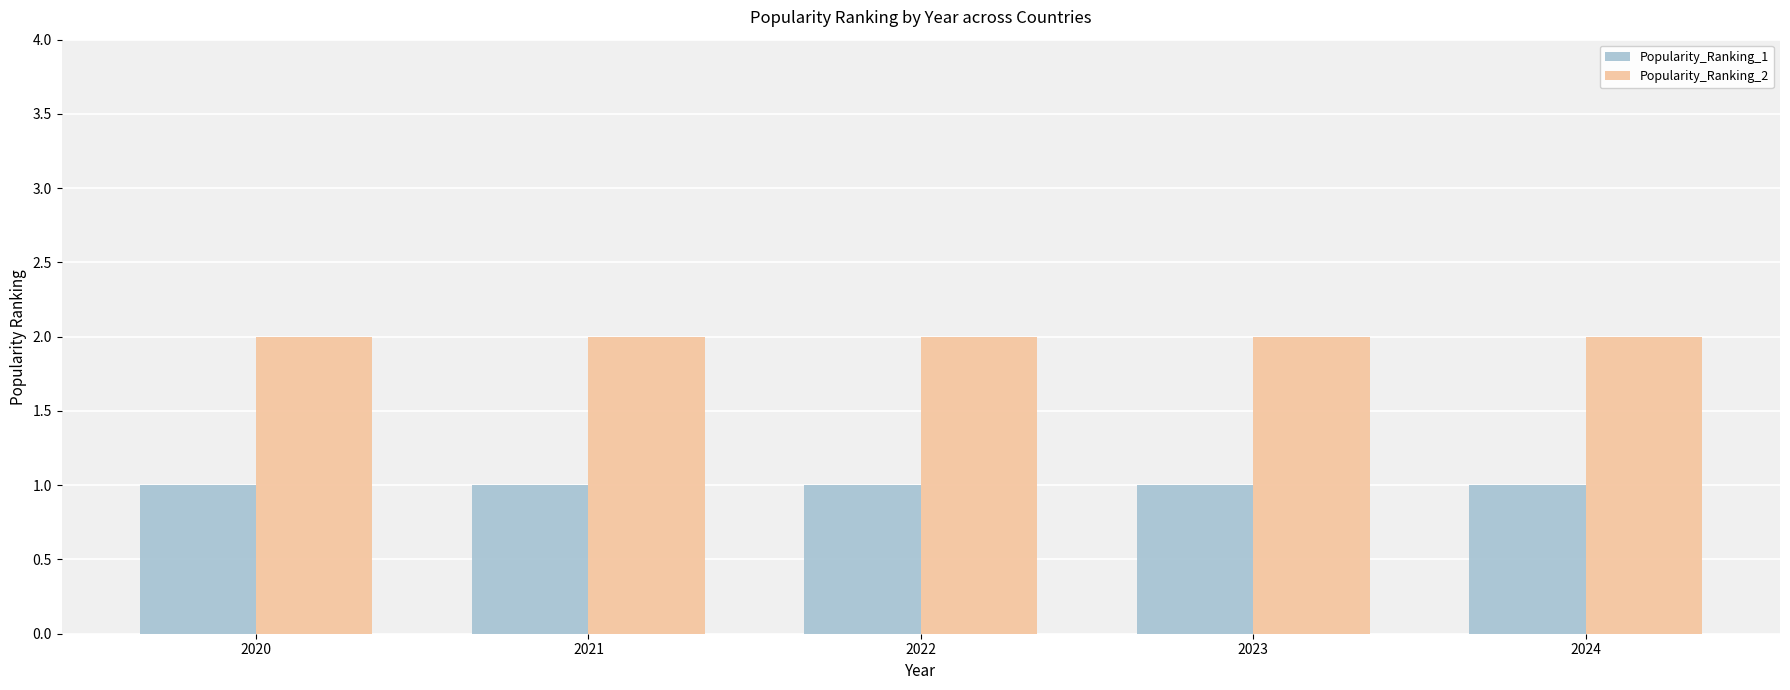

At 2023, list the series in order from largest to smallest.

Popularity_Ranking_2, Popularity_Ranking_1